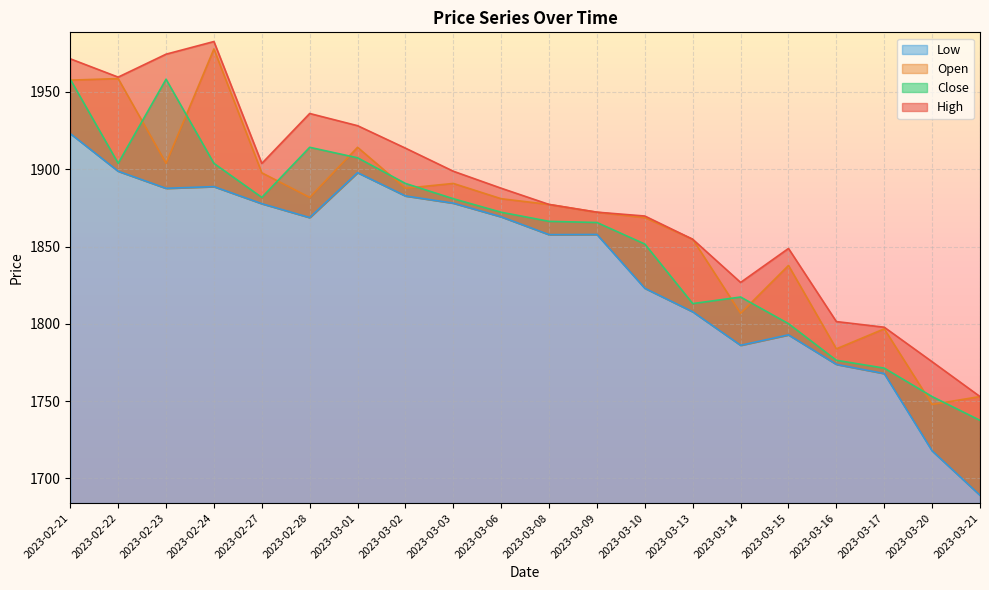

What is the total value across all series at 2023-03-21?

6932.6